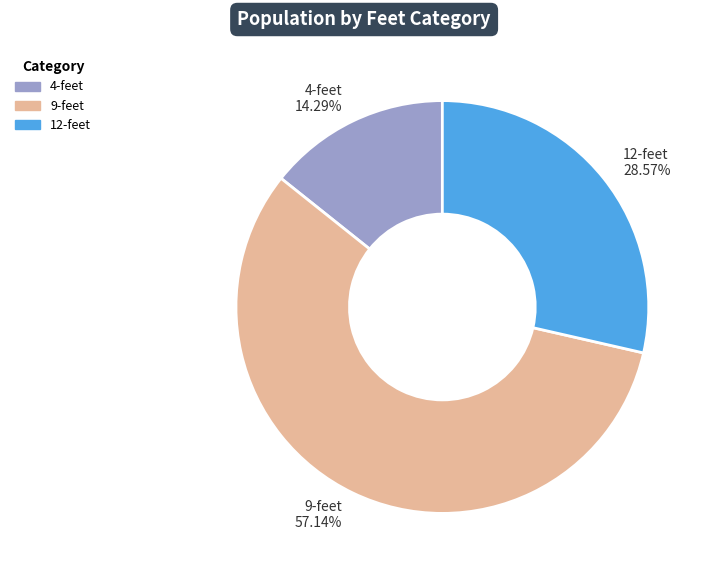

To the nearest percent, what is the average slice percentage?

33%